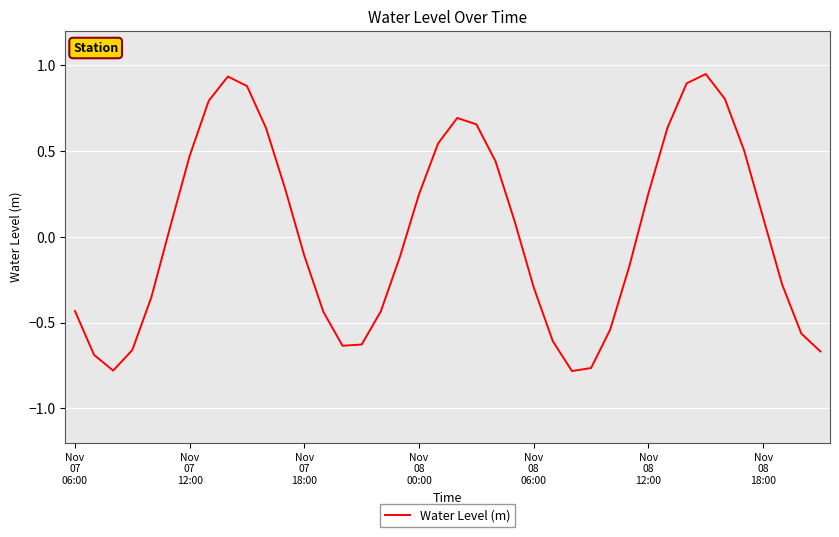

What is the difference between the maximum and minimum values?

1.7